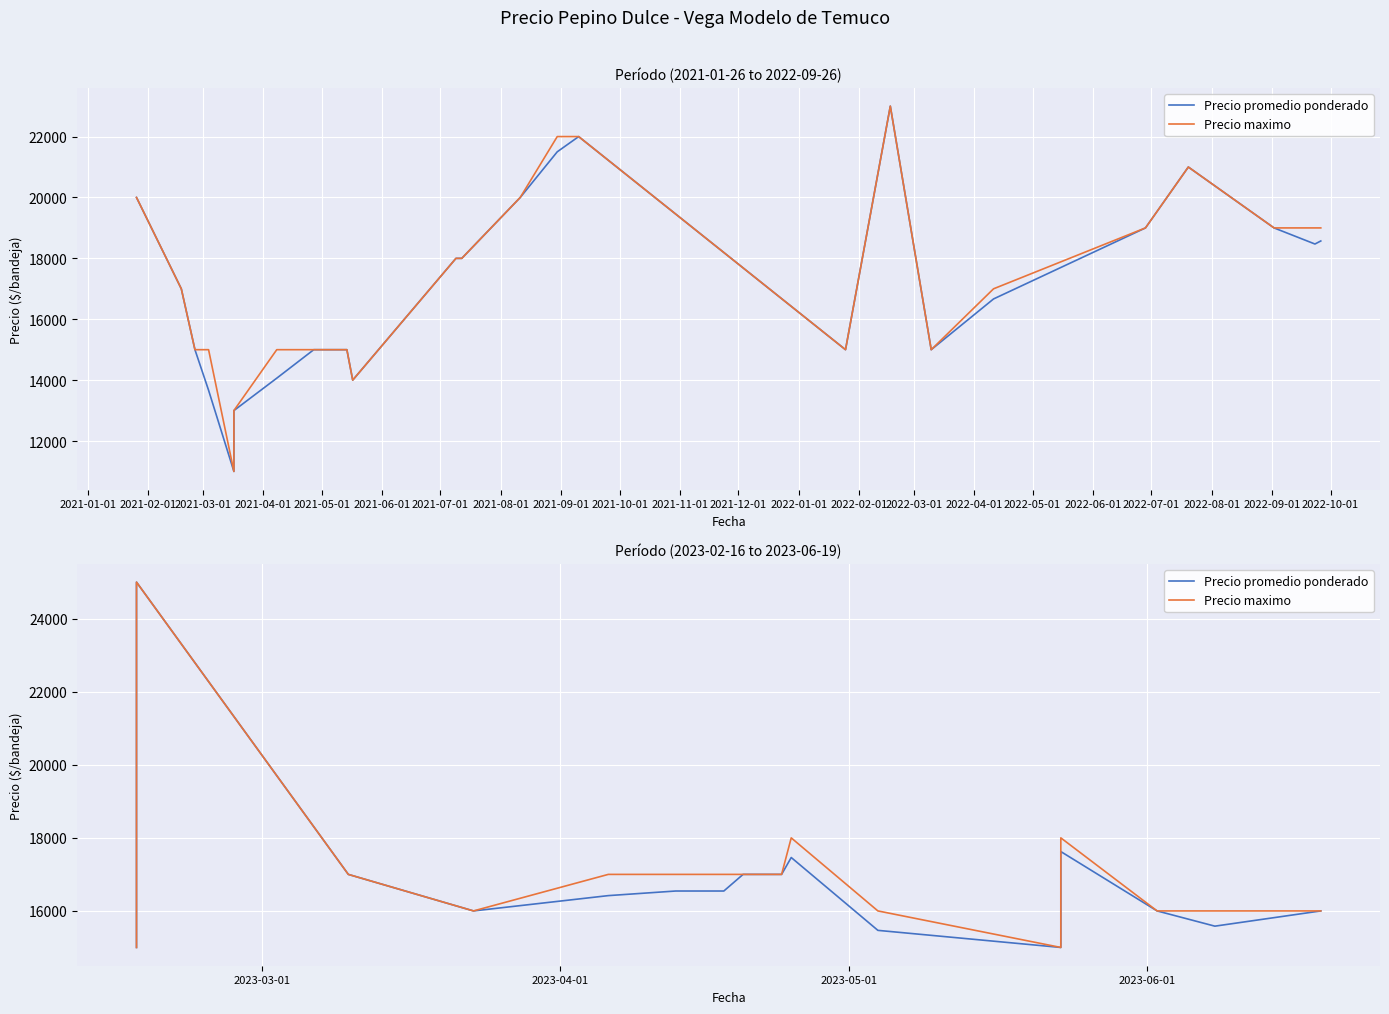

How many data points in Precio promedio ponderado are above 16545?

6